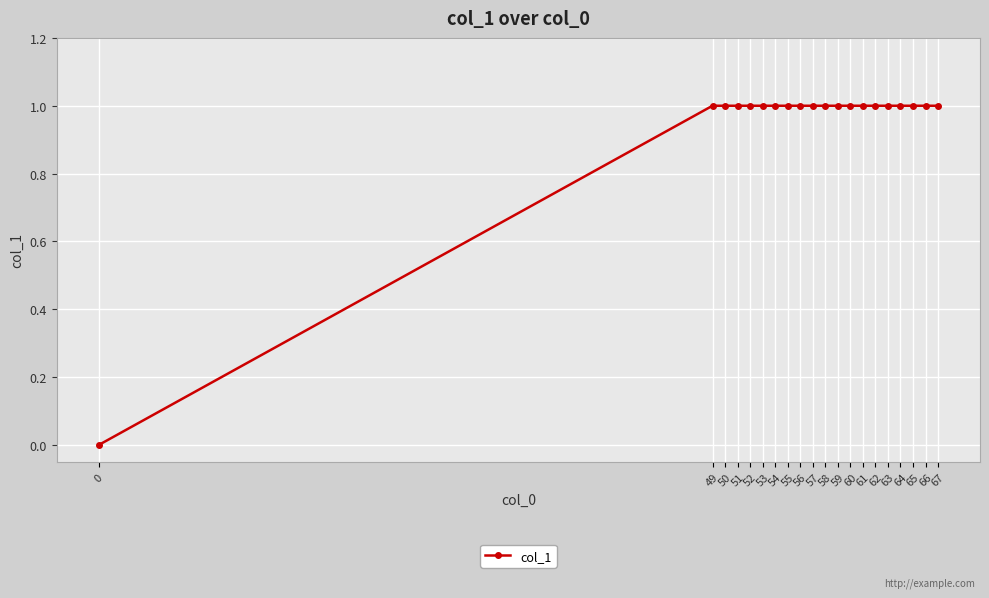

How many lines are shown in the chart?

1